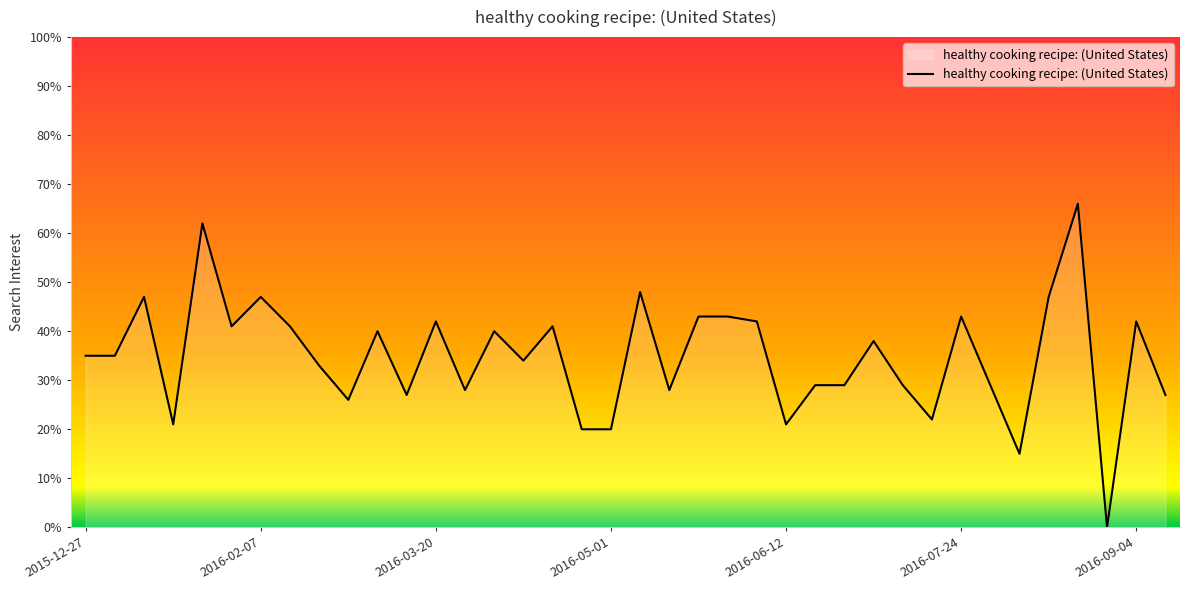

What is the greatest value displayed?

66